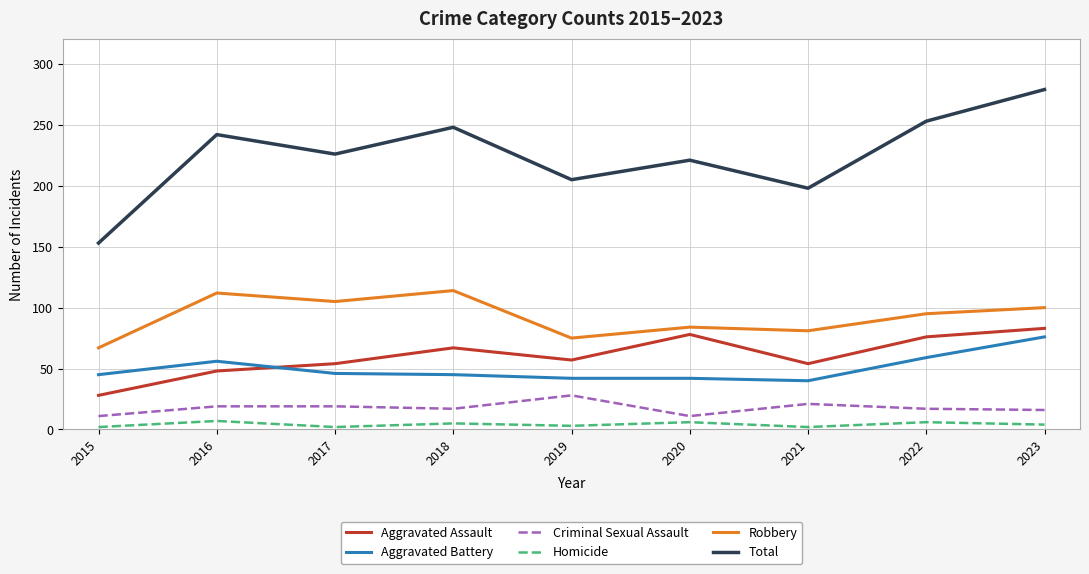

What is the approximate value of Total at 2017?

226